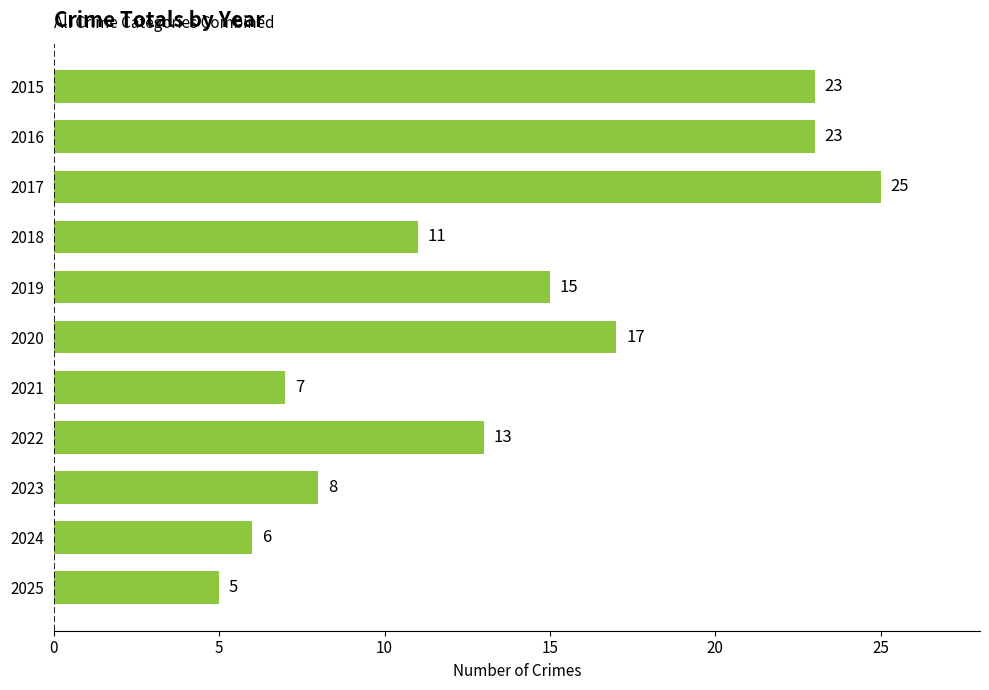

Reading top to bottom, extract all data points from this chart.

23	23	25	11	15	17	7	13	8	6	5